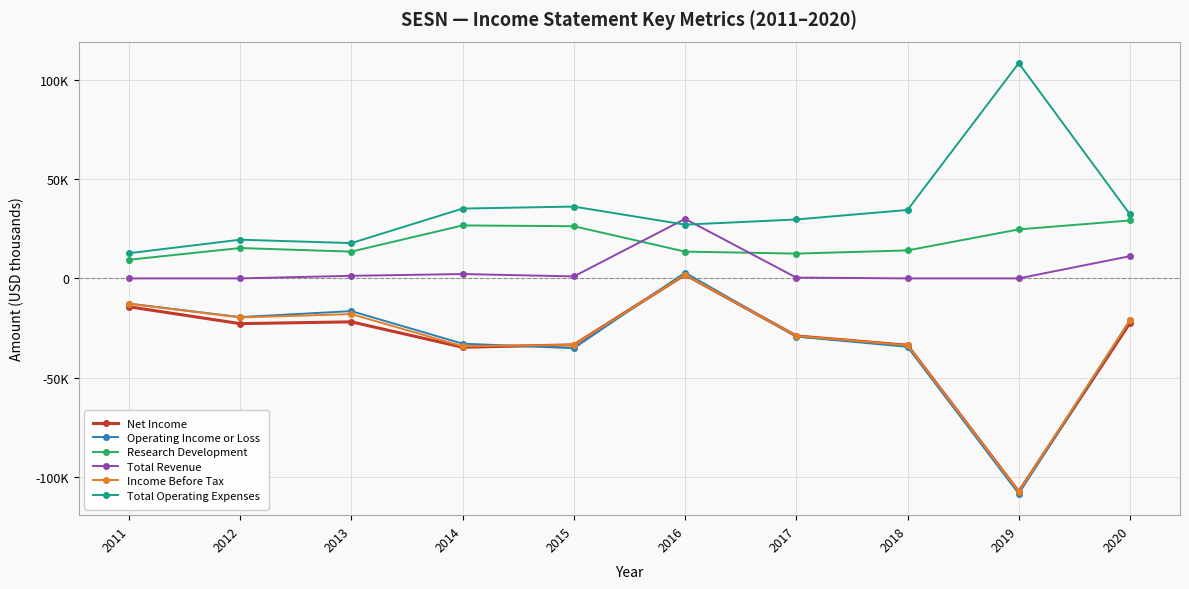

Is the value of Research Development at 2020 greater than the value of Operating Income or Loss at 2012?

Yes